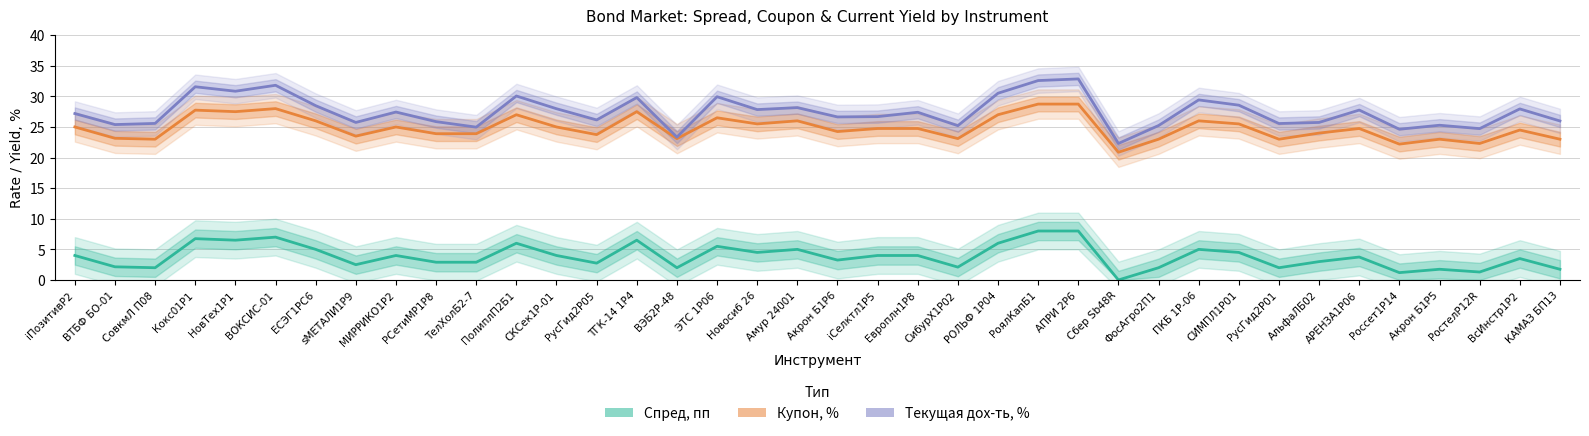

Reading left to right, list all the values displayed in this chart.

Спред, пп: iПозитивР2=4.0	ВТБФ БО-01=2.1	СовкмЛ П08=2.0	Кокс01Р1=6.8	НовТех1Р1=6.5	ВОКСИС-01=7.0	ЕСЭГ1PC6=5.0	sМЕТАЛИ1P9=2.5	МИРРИКО1P2=4.0	РСетиМР1P8=2.9	ТелХолБ2-7=2.9	ПолиплП2Б1=6.0	СКСек1Р-01=4.0	РусГид2Р05=2.8	ТГК-14 1Р4=6.5	ВЭБ2Р-48=2.0	ЭТС 1Р06=5.5	Новосиб 26=4.5	Амур 24001=5.0	Акрон Б1P6=3.2	iСелктл1Р5=4.0	Европлн1Р8=4.0	СибурХ1Р02=2.1	РОЛЬФ 1Р04=6.0	РоялКапБ1=8.0	АПРИ 2Р6=8.0	Сбер Sb48R=0.0	ФосАгро2П1=2.0	ПКБ 1Р-06=5.0	СИМПЛ1Р01=4.5	РусГид2Р01=2.0	АльфаЛБ02=3.0	АРЕНЗА1Р06=3.8	Россет1Р14=1.2	Акрон Б1P5=1.8	РостелP12R=1.3	ВсИнстр1Р2=3.5	КАМАЗ БП13=1.8
Купон, %: iПозитивР2=25.0	ВТБФ БО-01=23.1	СовкмЛ П08=23.0	Кокс01Р1=27.8	НовТех1Р1=27.5	ВОКСИС-01=28.0	ЕСЭГ1PC6=26.0	sМЕТАЛИ1P9=23.5	МИРРИКО1P2=25.0	РСетиМР1P8=23.9	ТелХолБ2-7=23.9	ПолиплП2Б1=27.0	СКСек1Р-01=25.0	РусГид2Р05=23.8	ТГК-14 1Р4=27.5	ВЭБ2Р-48=23.1	ЭТС 1Р06=26.5	Новосиб 26=25.5	Амур 24001=26.0	Акрон Б1P6=24.2	iСелктл1Р5=24.8	Европлн1Р8=24.8	СибурХ1Р02=23.1	РОЛЬФ 1Р04=27.0	РоялКапБ1=28.7	АПРИ 2Р6=28.7	Сбер Sb48R=20.9	ФосАгро2П1=23.0	ПКБ 1Р-06=26.0	СИМПЛ1Р01=25.5	РусГид2Р01=23.0	АльфаЛБ02=24.0	АРЕНЗА1Р06=24.8	Россет1Р14=22.2	Акрон Б1P5=23.0	РостелP12R=22.3	ВсИнстр1Р2=24.5	КАМАЗ БП13=23.0
Текущая дох-ть, %: iПозитивР2=27.2	ВТБФ БО-01=25.4	СовкмЛ П08=25.6	Кокс01Р1=31.6	НовТех1Р1=30.8	ВОКСИС-01=31.8	ЕСЭГ1PC6=28.5	sМЕТАЛИ1P9=25.7	МИРРИКО1P2=27.4	РСетиМР1P8=25.9	ТелХолБ2-7=25.0	ПолиплП2Б1=30.1	СКСек1Р-01=28.0	РусГид2Р05=26.1	ТГК-14 1Р4=29.8	ВЭБ2Р-48=23.3	ЭТС 1Р06=29.9	Новосиб 26=27.8	Амур 24001=28.2	Акрон Б1P6=26.6	iСелктл1Р5=26.7	Европлн1Р8=27.4	СибурХ1Р02=25.2	РОЛЬФ 1Р04=30.5	РоялКапБ1=32.6	АПРИ 2Р6=32.9	Сбер Sb48R=22.3	ФосАгро2П1=25.2	ПКБ 1Р-06=29.4	СИМПЛ1Р01=28.6	РусГид2Р01=25.6	АльфаЛБ02=25.7	АРЕНЗА1Р06=27.8	Россет1Р14=24.6	Акрон Б1P5=25.3	РостелP12R=24.7	ВсИнстр1Р2=27.9	КАМАЗ БП13=26.0